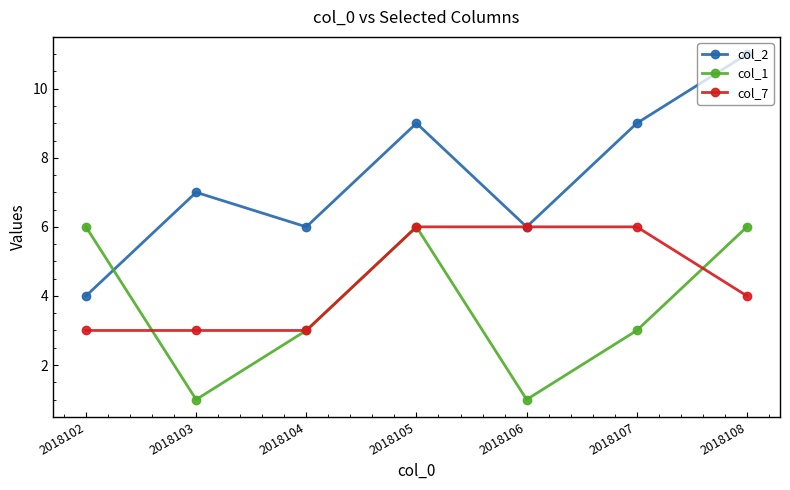

Rank the series by their average value, from lowest to highest.

col_1, col_7, col_2